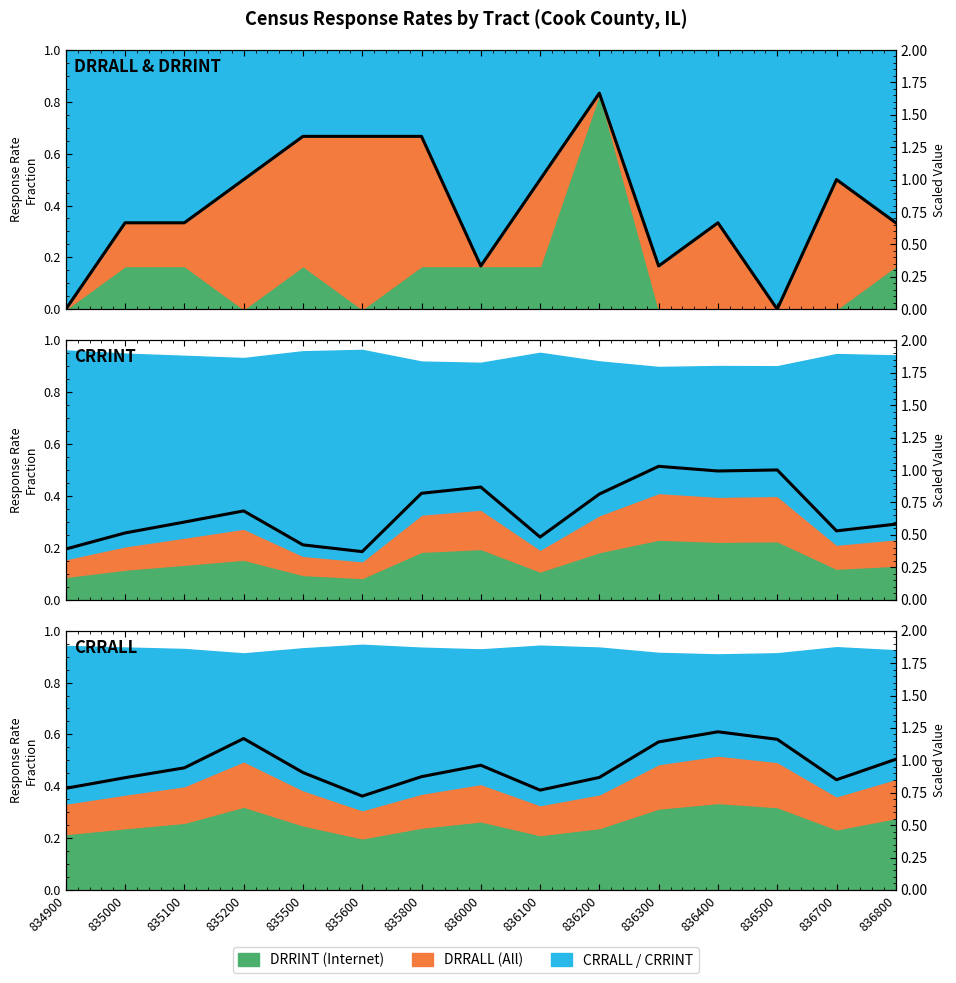

What is the value of the CRRINT point at the 14th from the left?

0.3